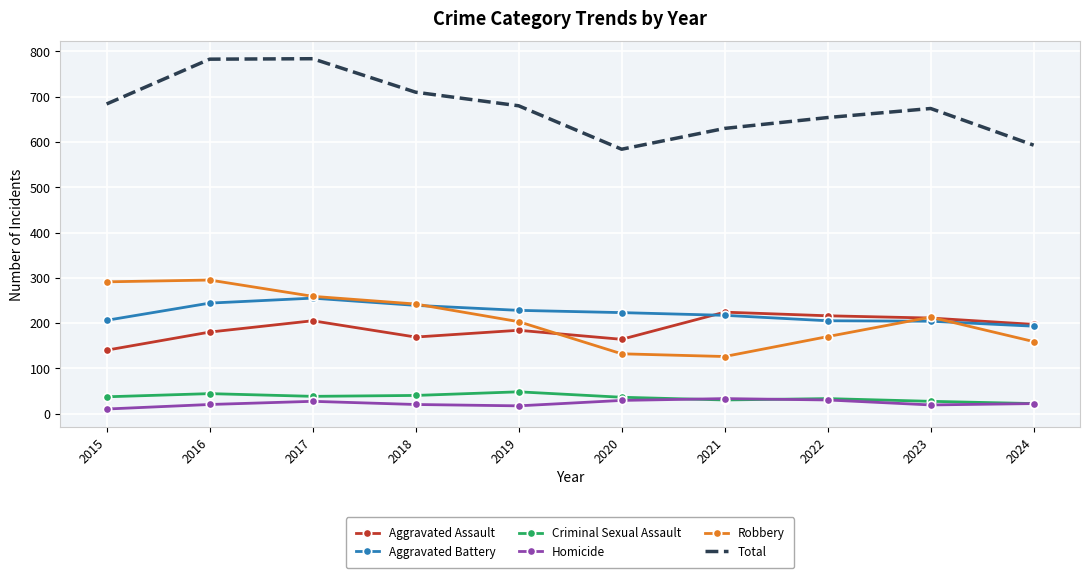

What is the greatest value displayed?

784